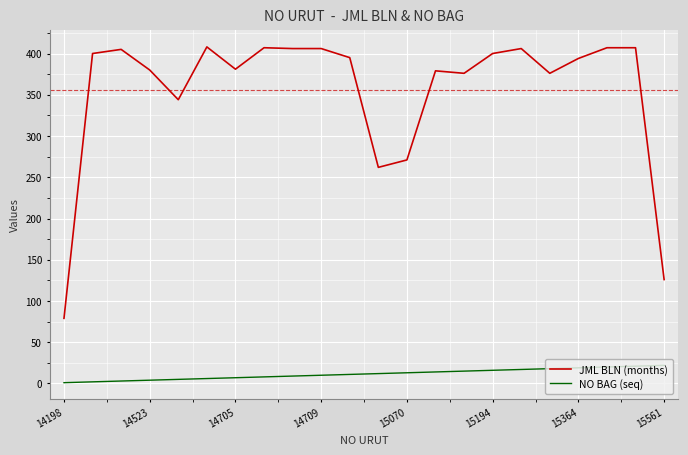

True or false: JML BLN (months) and NO BAG (seq) intersect in this chart.

False